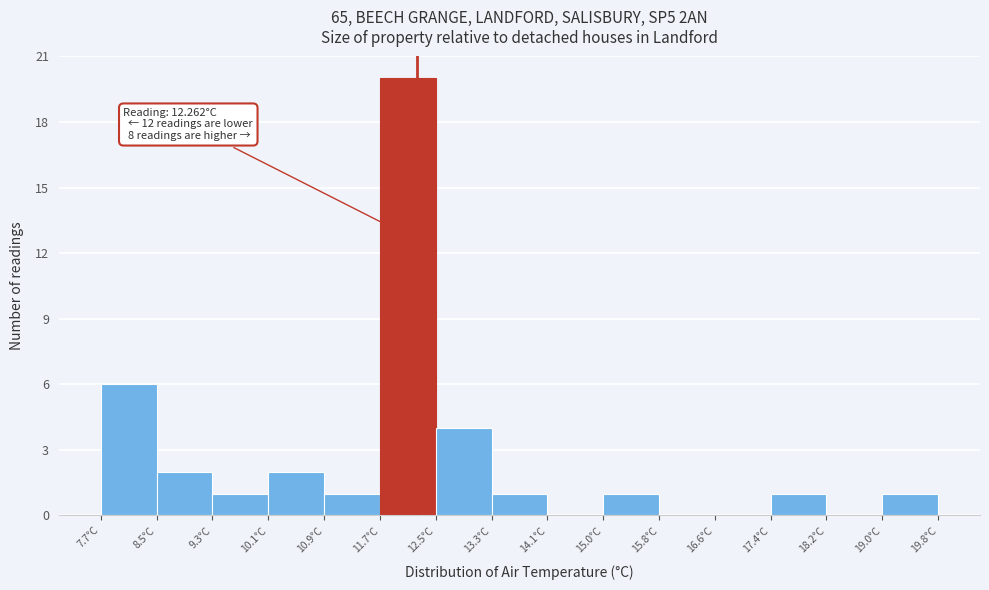

Over which range of the x-axis is the bar tallest?

11.7 to 12.5